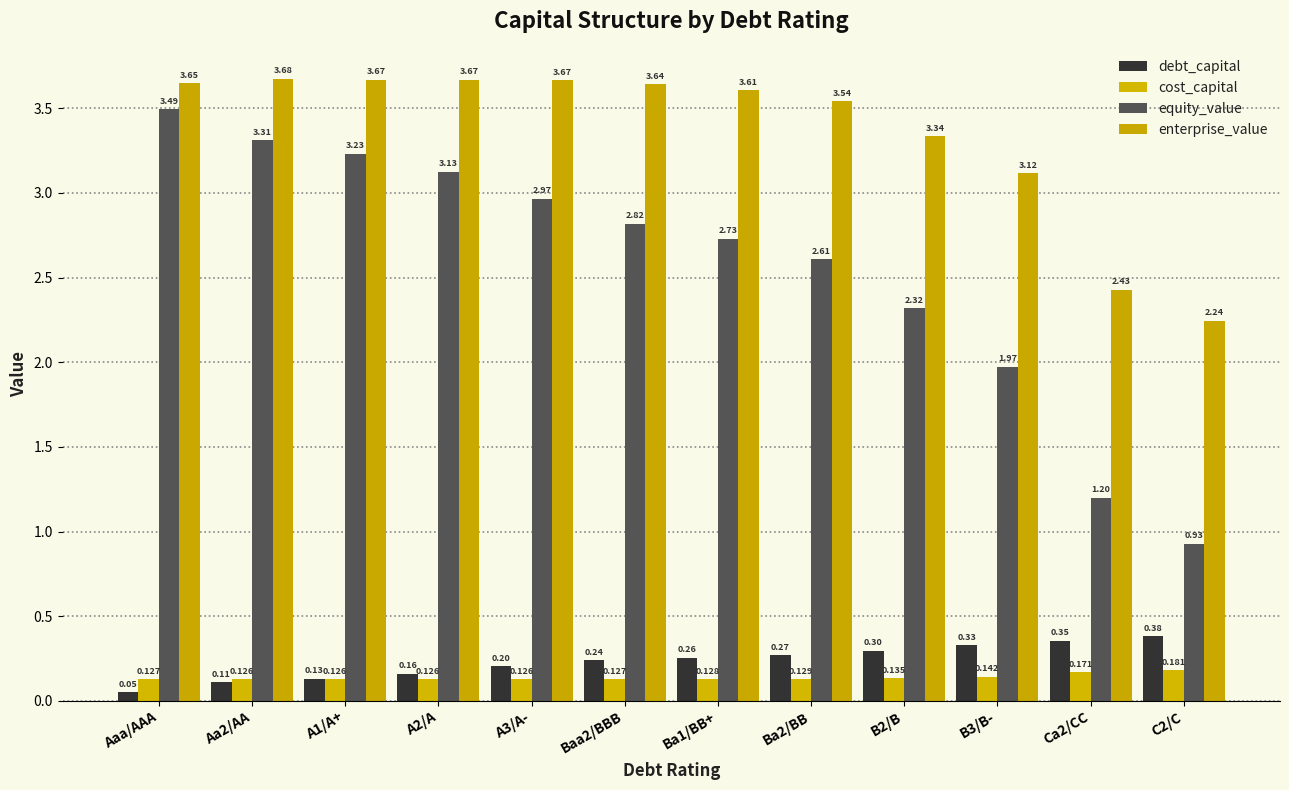

How many bars are there in each group?

4